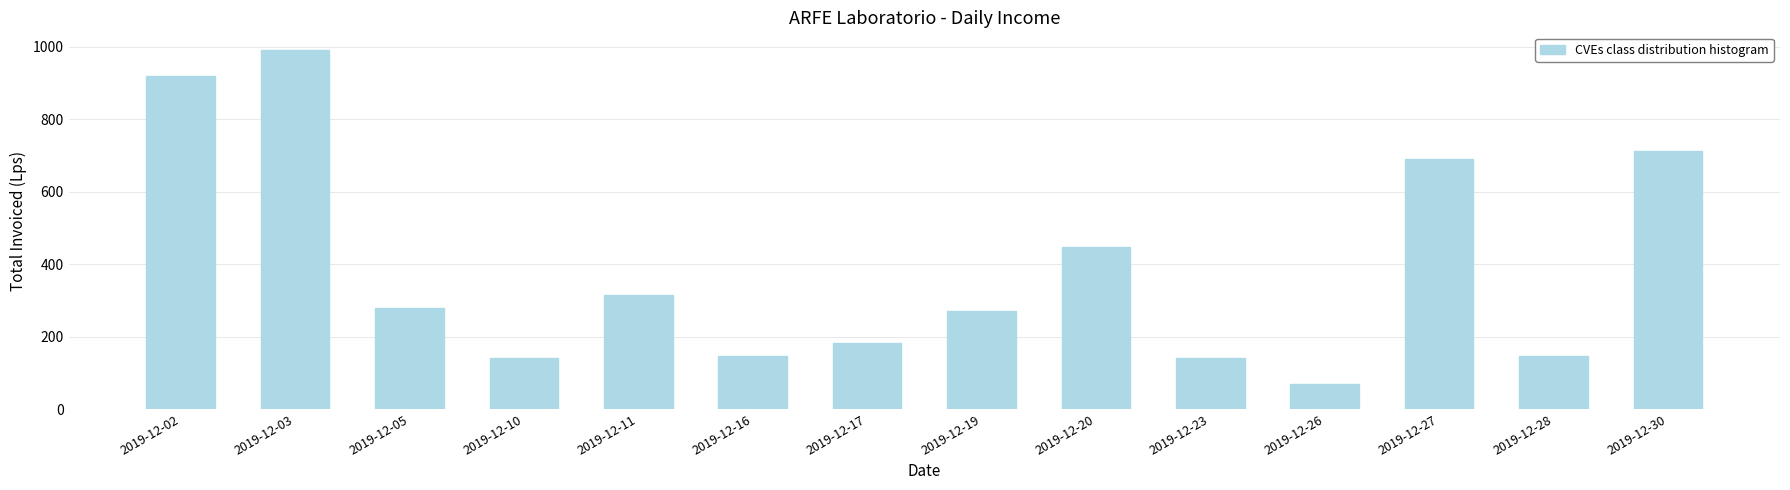

What is the change in value from 2019-12-16 to 2019-12-27?

+545